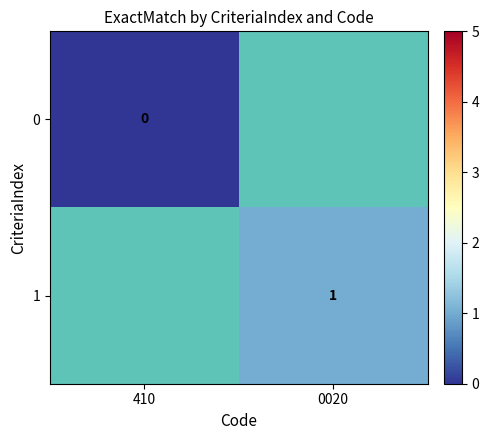

Is the value of 1 at 0020 greater than the value of 0 at 410?

Yes